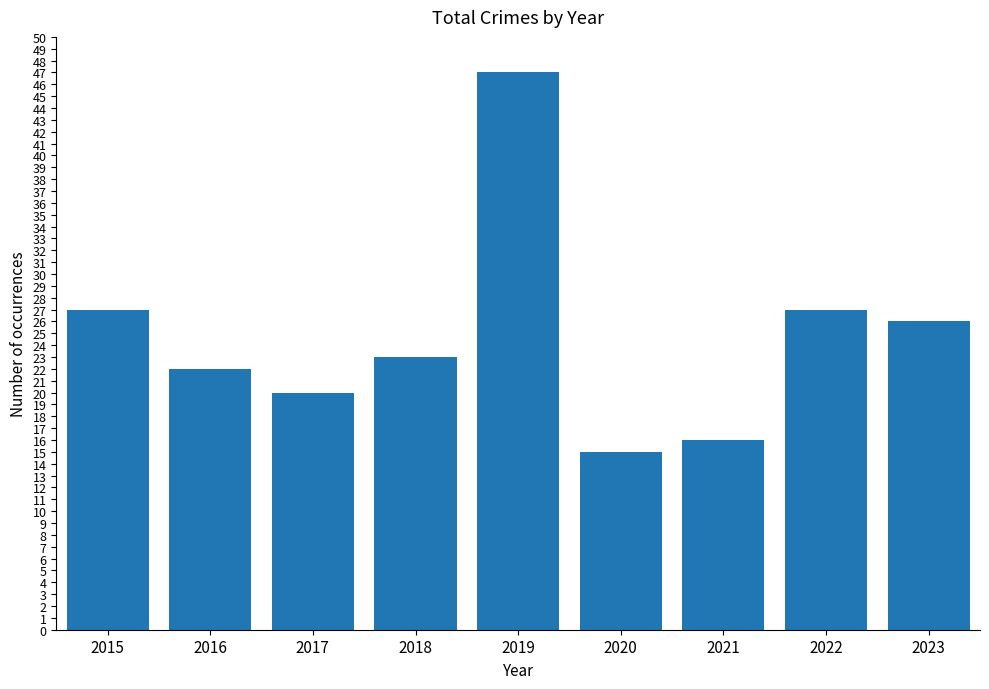

Reading left to right, transcribe all the data shown in this chart.

2015=27	2016=22	2017=20	2018=23	2019=47	2020=15	2021=16	2022=27	2023=26